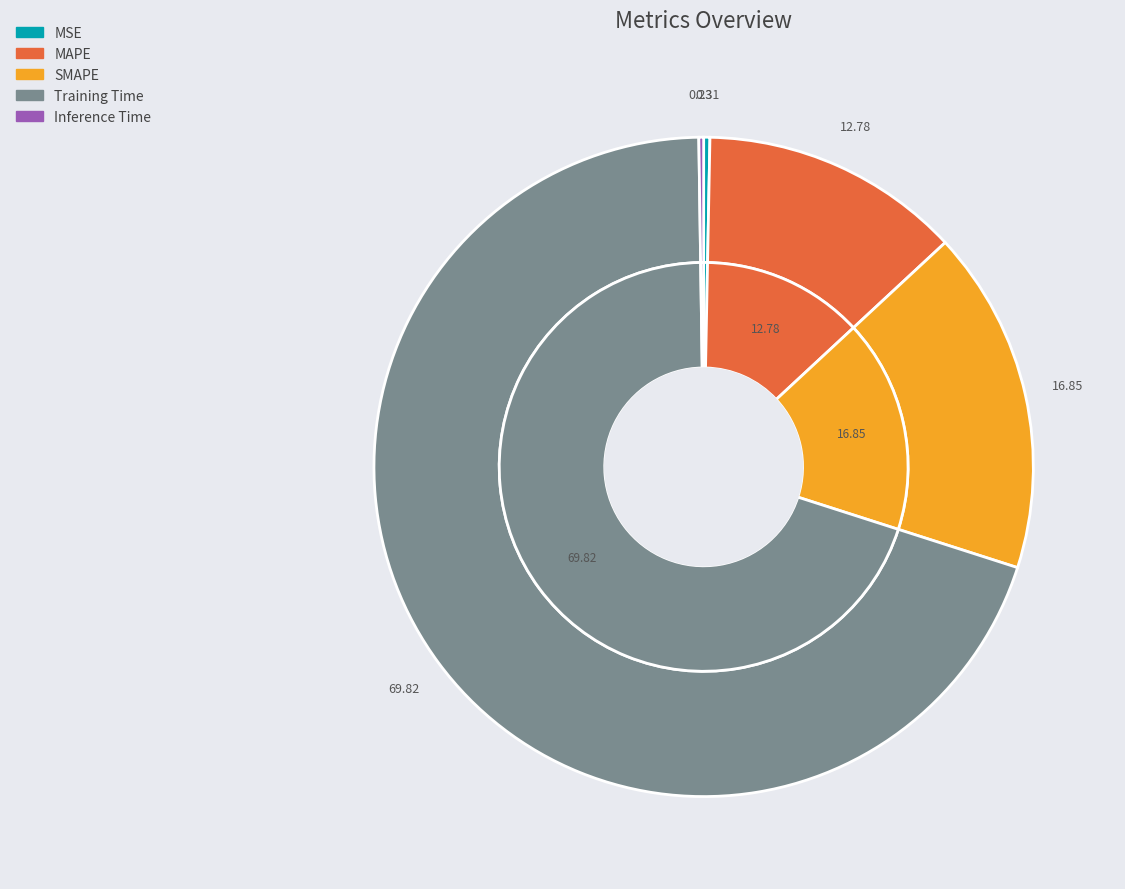

Count the number of slices in the pie.

5